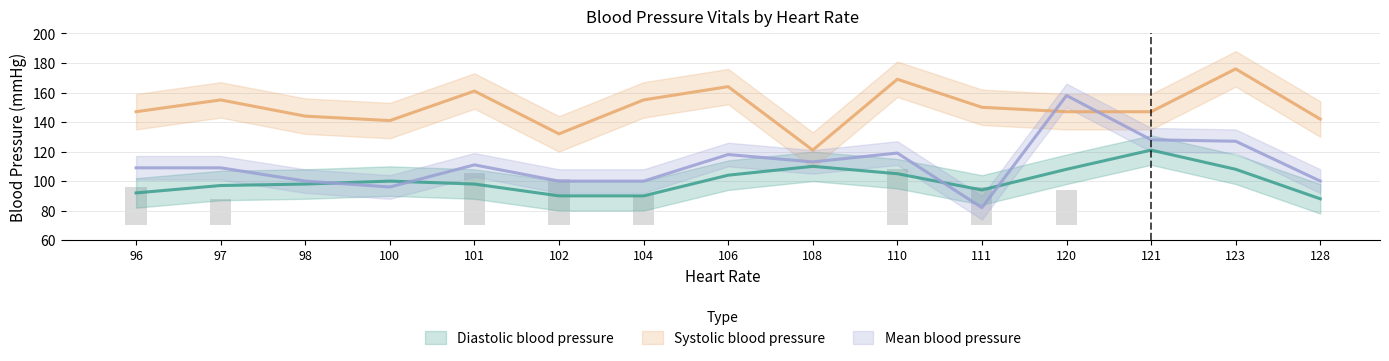

What is the highest value of the Mean blood pressure series?

158